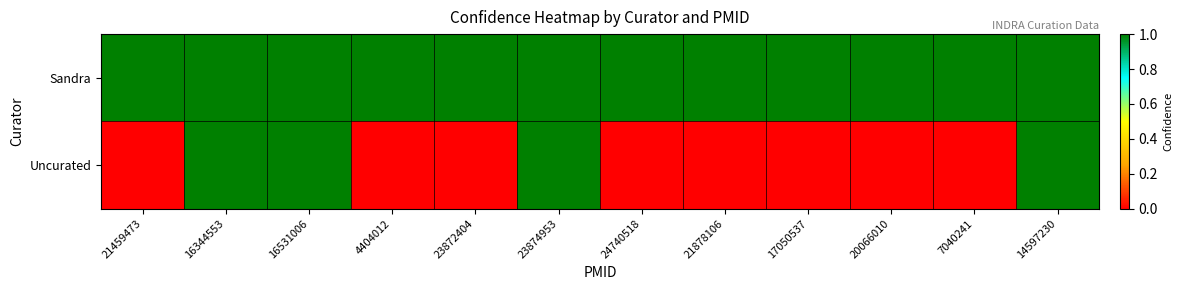

Reading left to right, extract all data points from this chart.

Sandra: 21459473=1	16344553=1	16531006=1	4404012=1	23872404=1	23874953=1	24740518=1	21878106=1	17050537=1	20066010=1	7040241=1	14597230=1
Uncurated: 21459473=0	16344553=1	16531006=1	4404012=0	23872404=0	23874953=1	24740518=0	21878106=0	17050537=0	20066010=0	7040241=0	14597230=1